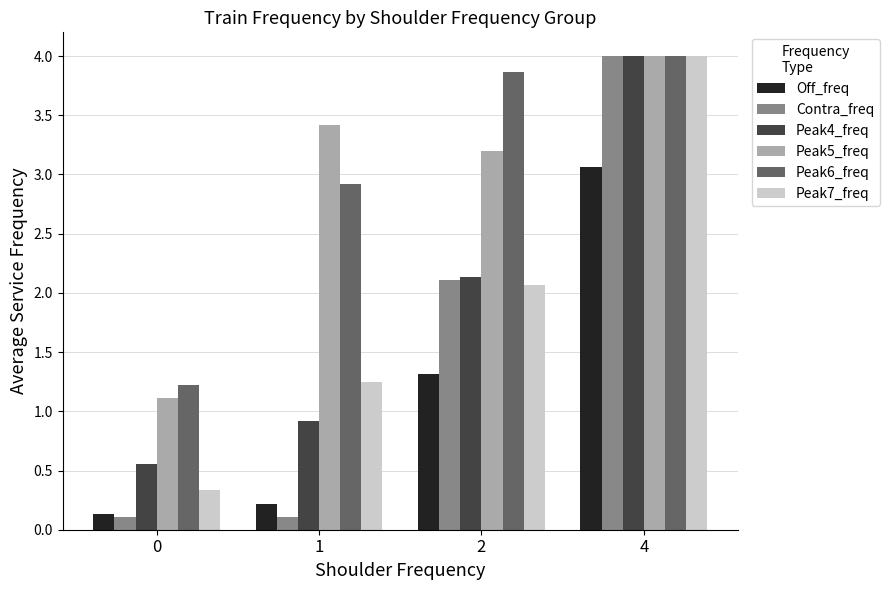

What is the difference between the highest and lowest values at 0?

1.1